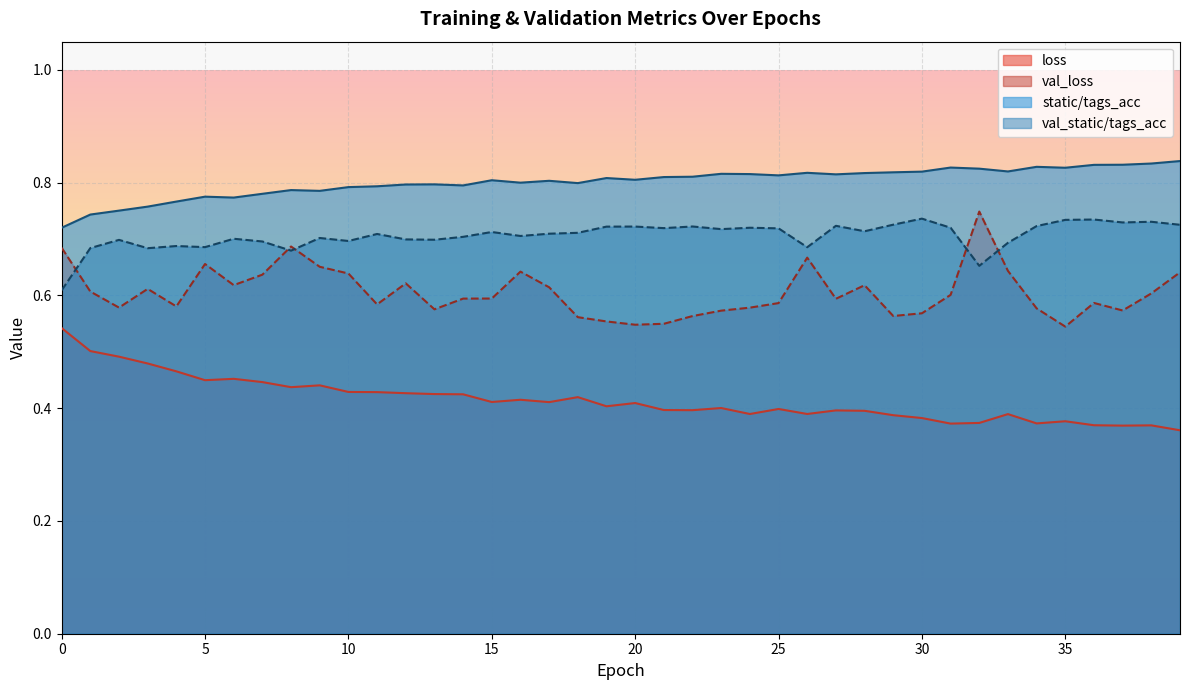

What is the difference between the maximum and minimum values in the val_static/tags_acc series?

0.1